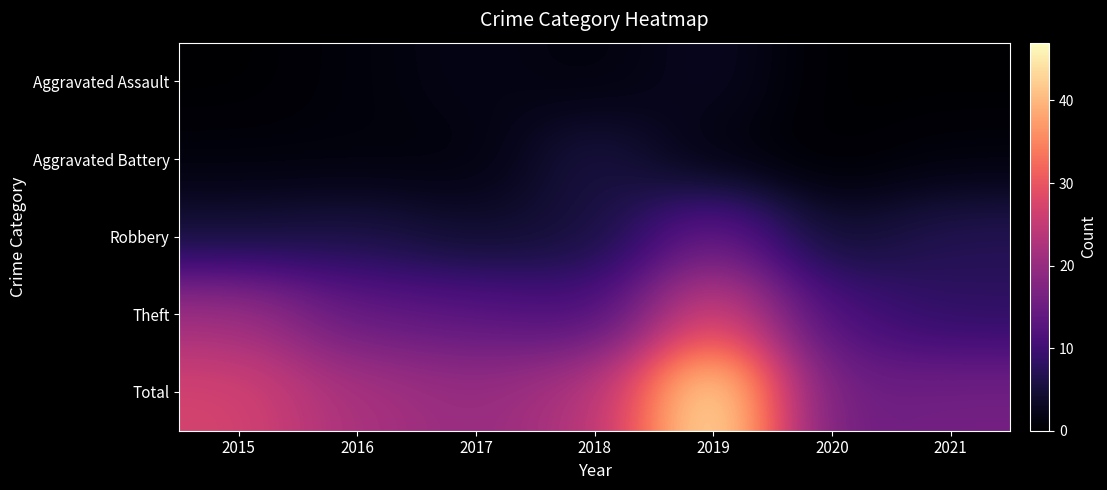

Reading left to right, what are all the values shown in this chart?

Aggravated Assault: 2015=0	2016=1	2017=2	2018=1	2019=3	2020=0	2021=0
Aggravated Battery: 2015=1	2016=1	2017=1	2018=6	2019=1	2020=0	2021=1
Robbery: 2015=5	2016=6	2017=4	2018=5	2019=15	2020=4	2021=7
Theft: 2015=21	2016=14	2017=13	2018=11	2019=28	2020=11	2021=8
Total: 2015=27	2016=22	2017=20	2018=23	2019=47	2020=15	2021=16